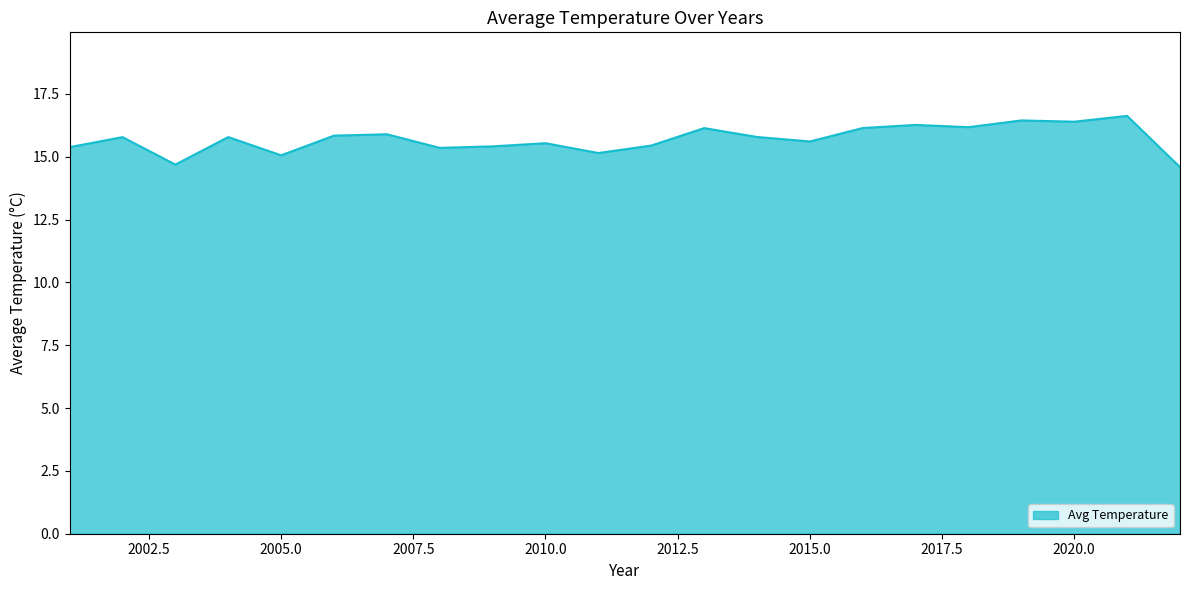

What is the greatest value displayed?

16.6